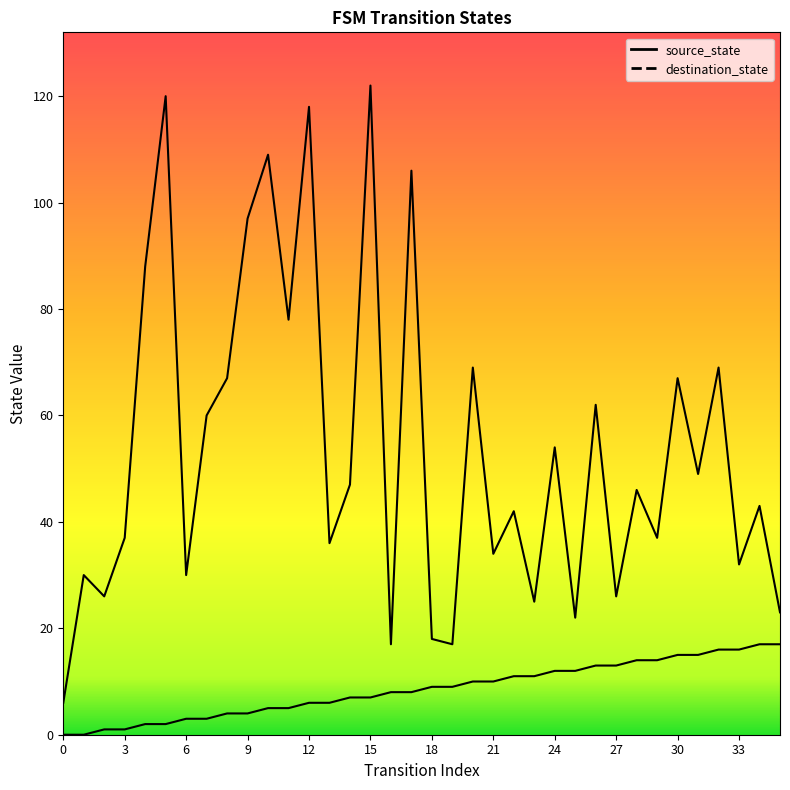

Where is source_state nearest to the value 8?

16